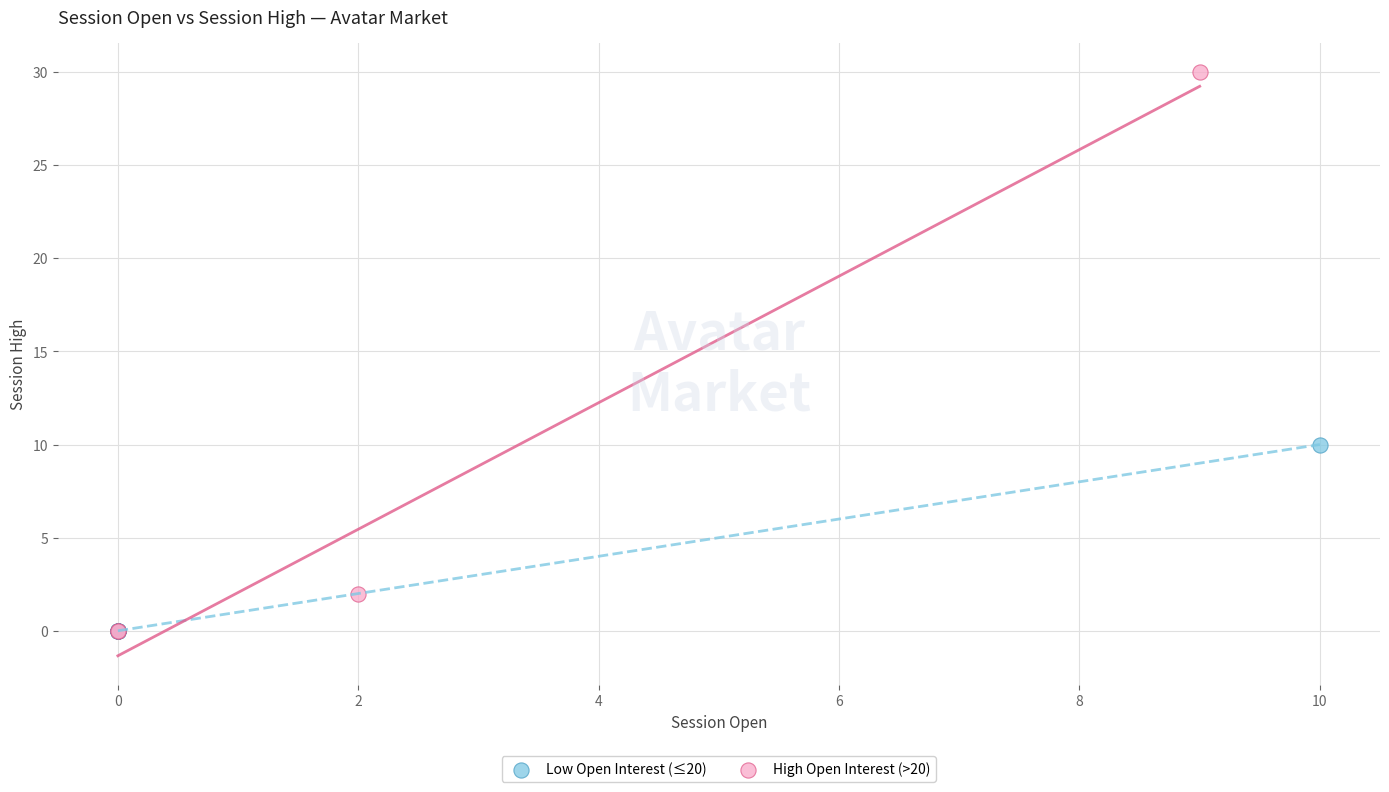

Which series has the widest spread of Y values?

High Open Interest (>20)